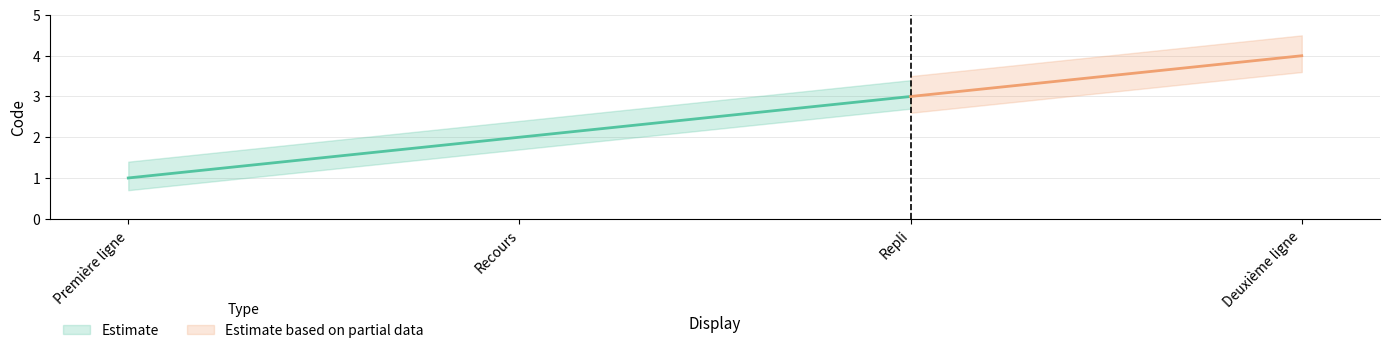

What is the average value?

2